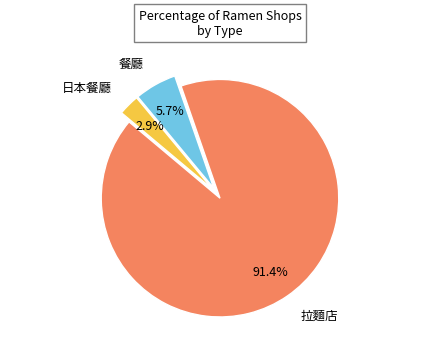

Is there any slice that represents more than half of the pie?

Yes